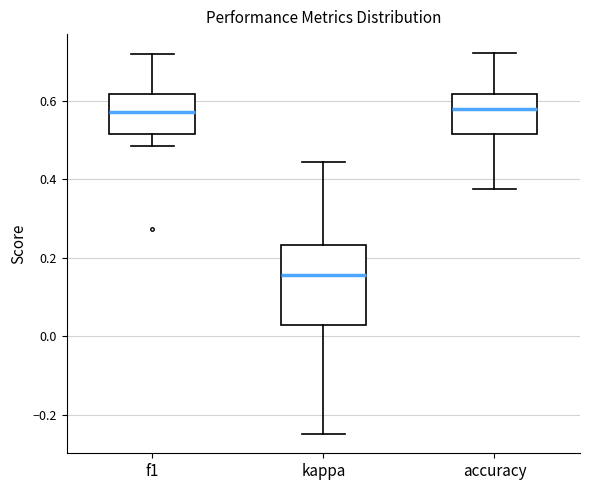

Comparing the boxes themselves (not the whiskers), which one is the tallest?

kappa